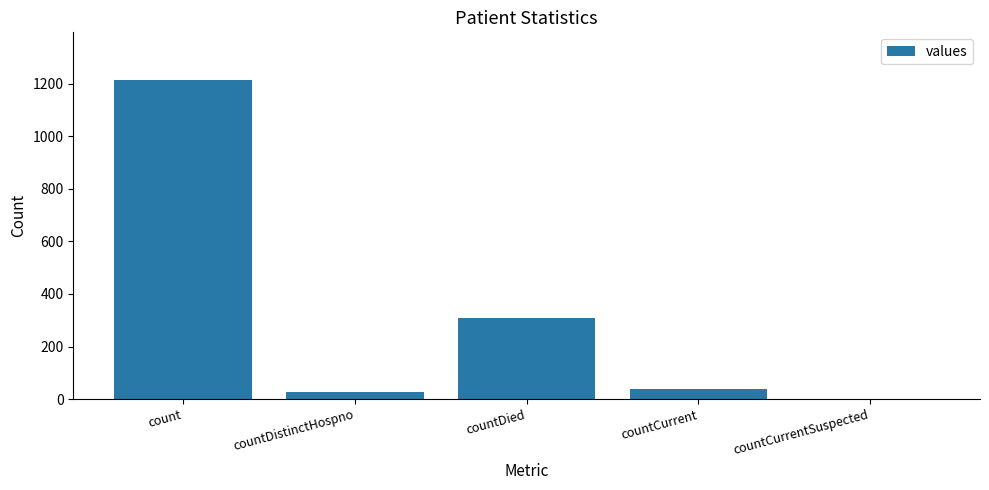

The value at countDied is 466. True or false?

False